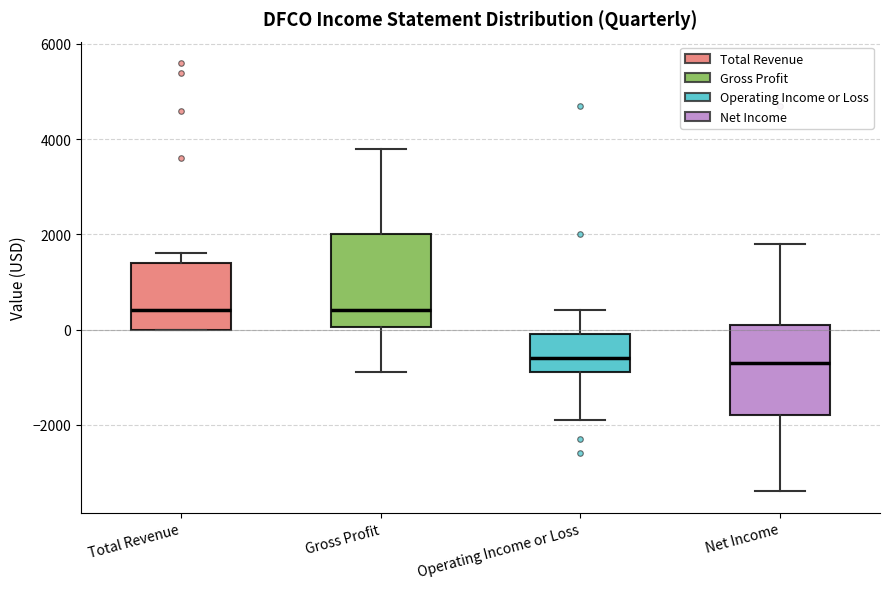

Reading left to right, read every box against the y-axis: the position of its median line, the range the box covers, and the ends of its whiskers. The values are not printed on the chart, so give them approximately, as read against the axis.

Total Revenue: median 400, box 0 to 1400, whiskers 0 to 1600
Gross Profit: median 400, box 0 to 2000, whiskers -800 to 3800
Operating Income or Loss: median -600, box -800 to 0, whiskers -1800 to 400
Net Income: median -600, box -1800 to 200, whiskers -3400 to 1800